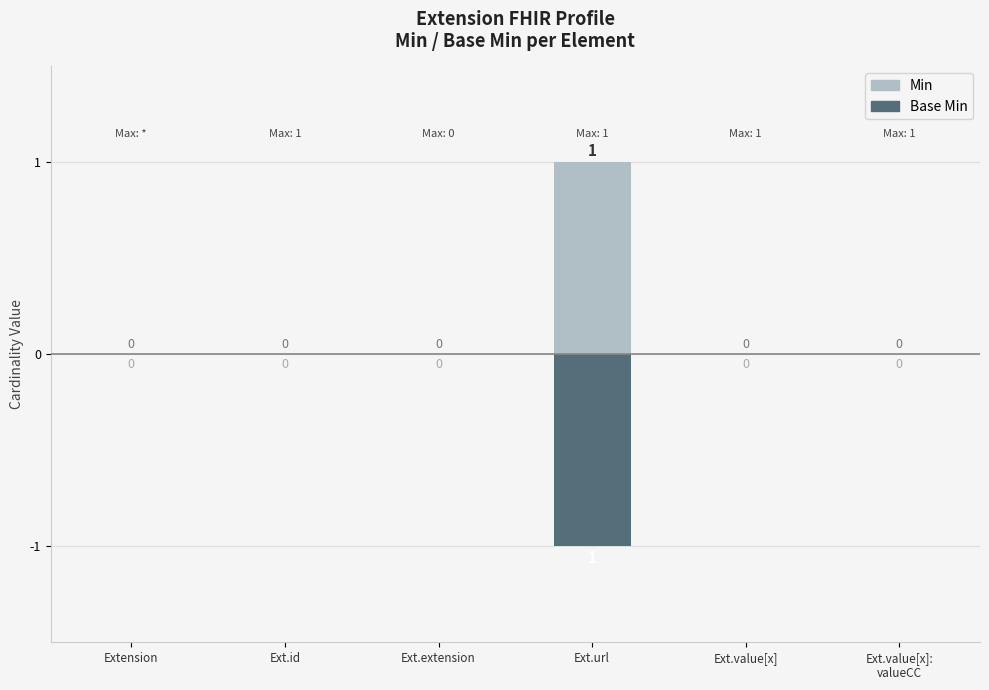

What is the label of the 4th bar from the left?

Ext.url